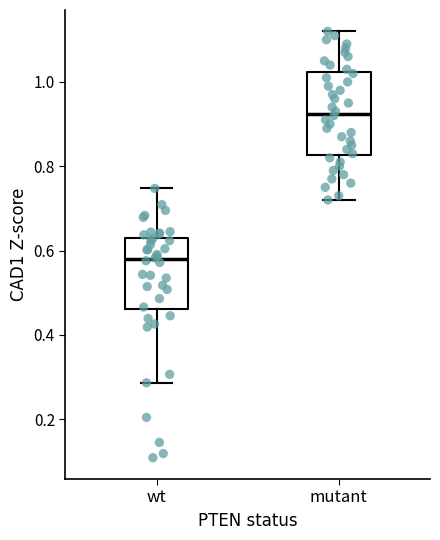

Reading left to right, transcribe this box plot: for each box, give where its median line is, the range the box spans, and where its two whiskers end, as read against the y-axis. The values are not printed on the chart, so give them approximately, as read against the axis.

wt: median 0.58, box 0.46 to 0.64, whiskers 0.28 to 0.74
mutant: median 0.92, box 0.82 to 1.02, whiskers 0.72 to 1.12